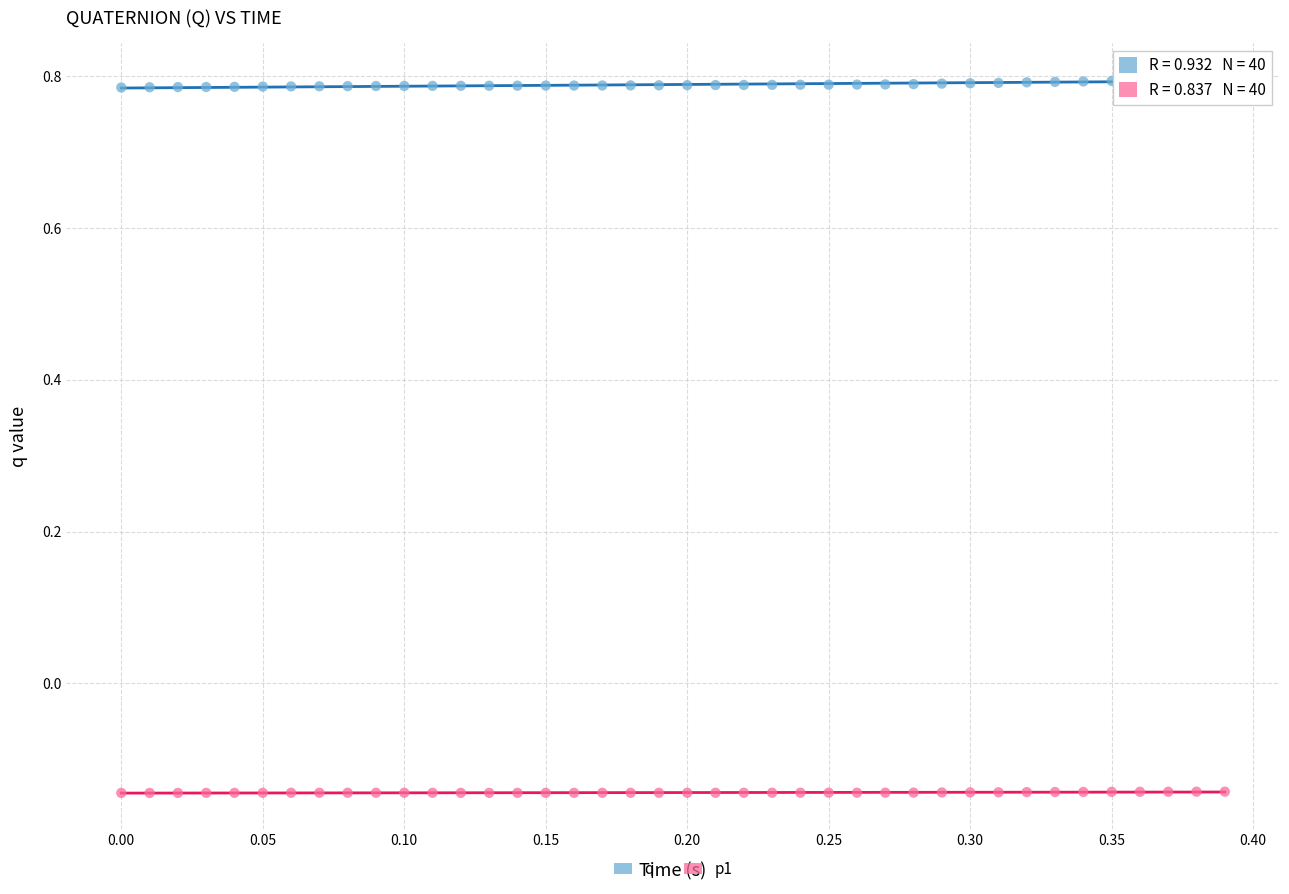

Which series contains the highest Y value?

q